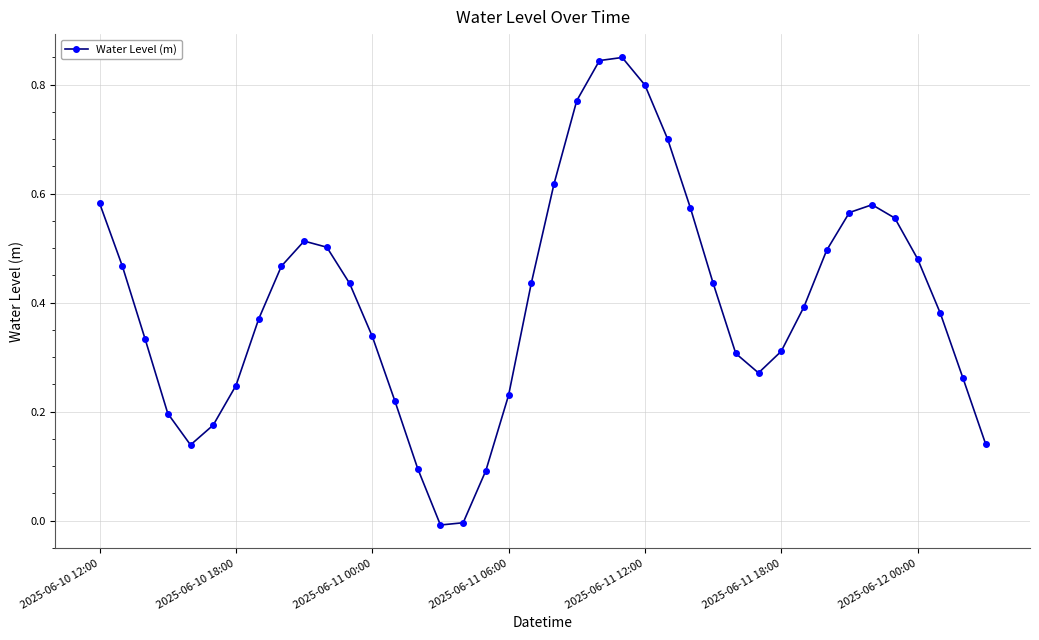

What is the sum of all values?

16.2